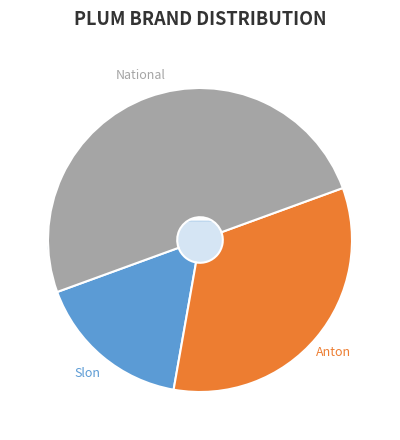

How much of the chart is everything except National?

50.0%